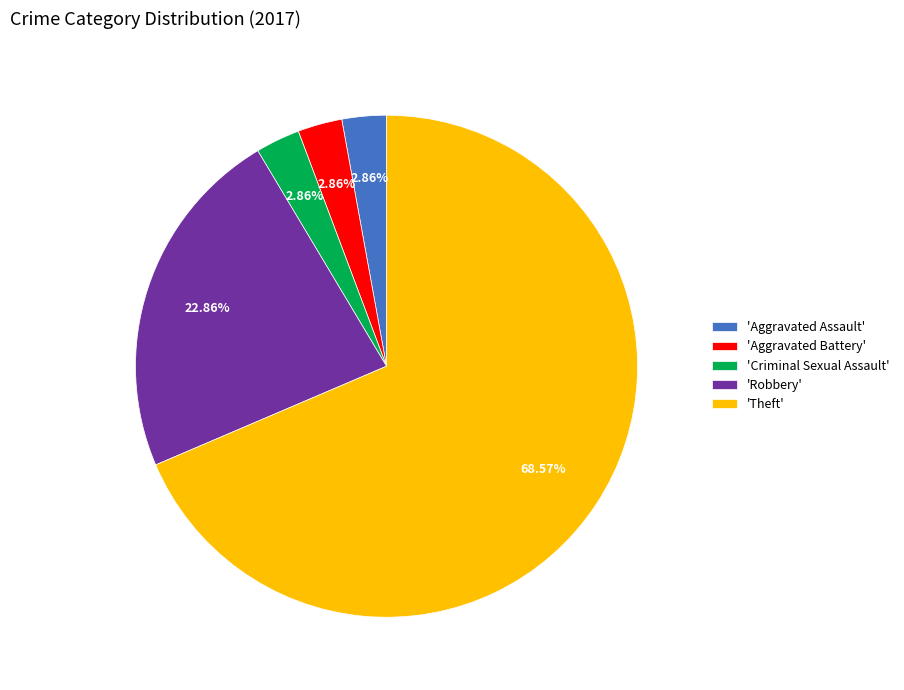

Does any single category account for the majority?

Yes